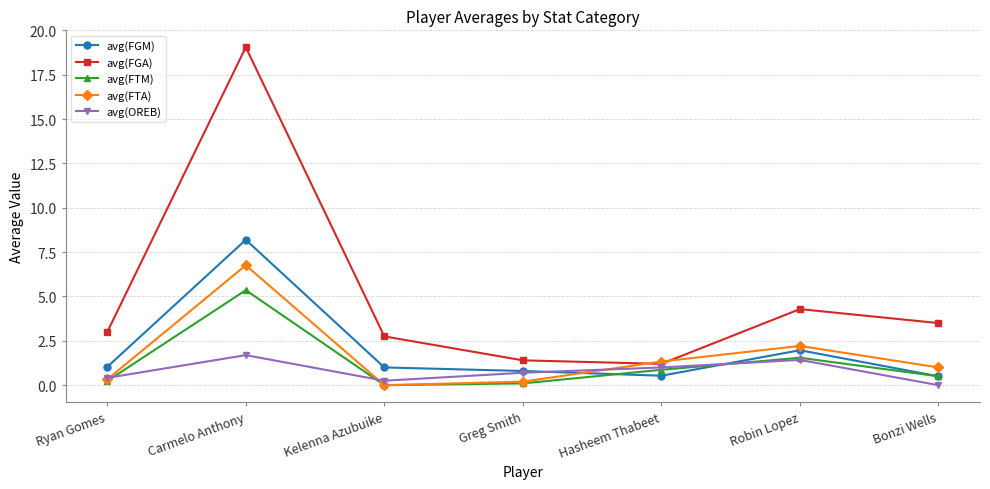

How many values in the avg(FTM) series exceed 0?

6